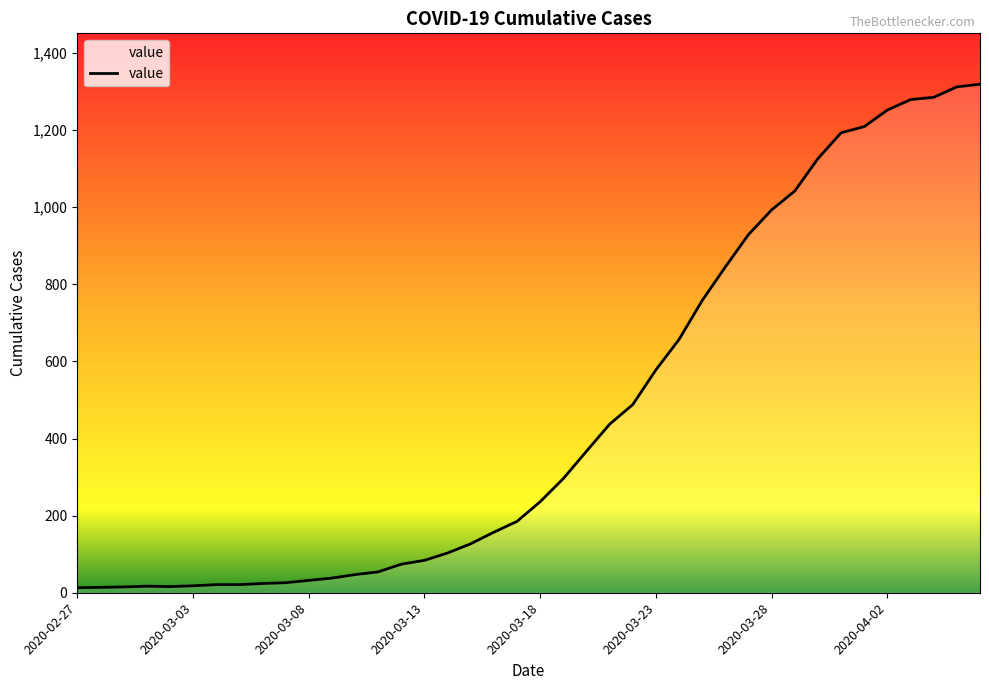

What is the maximum value shown in the chart?

1319